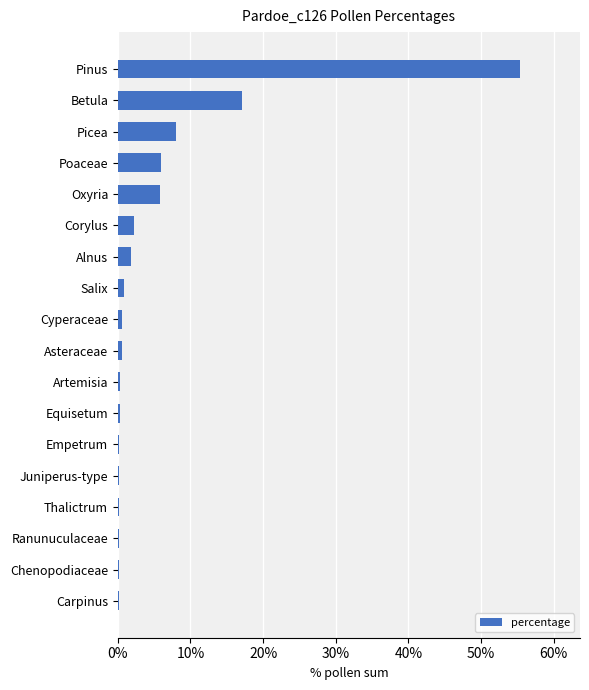

The value at Pinus is 55.3. True or false?

True